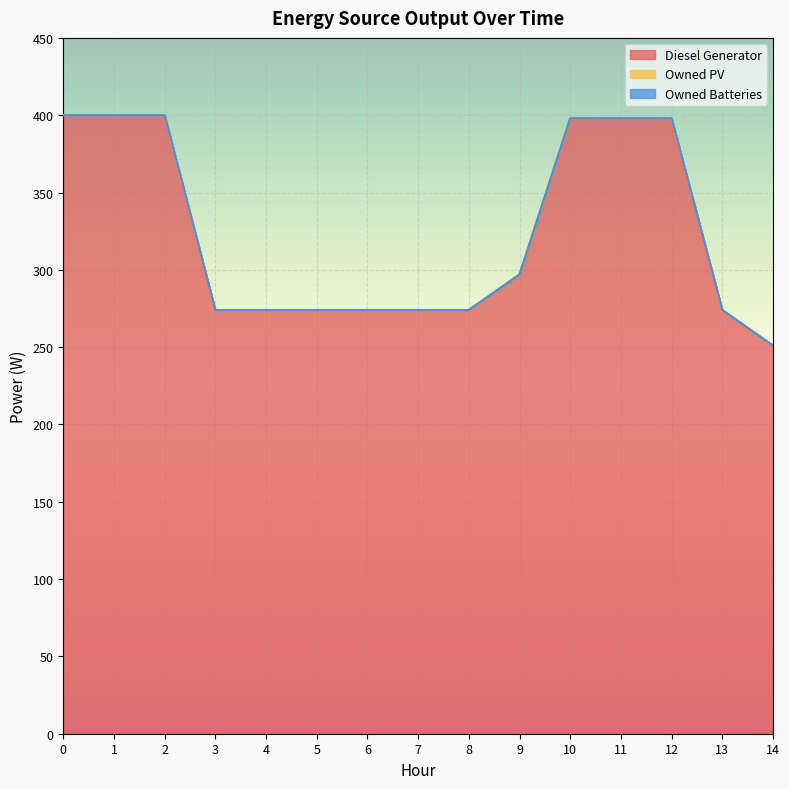

True or false: Diesel Generator and Owned Batteries intersect in this chart.

False